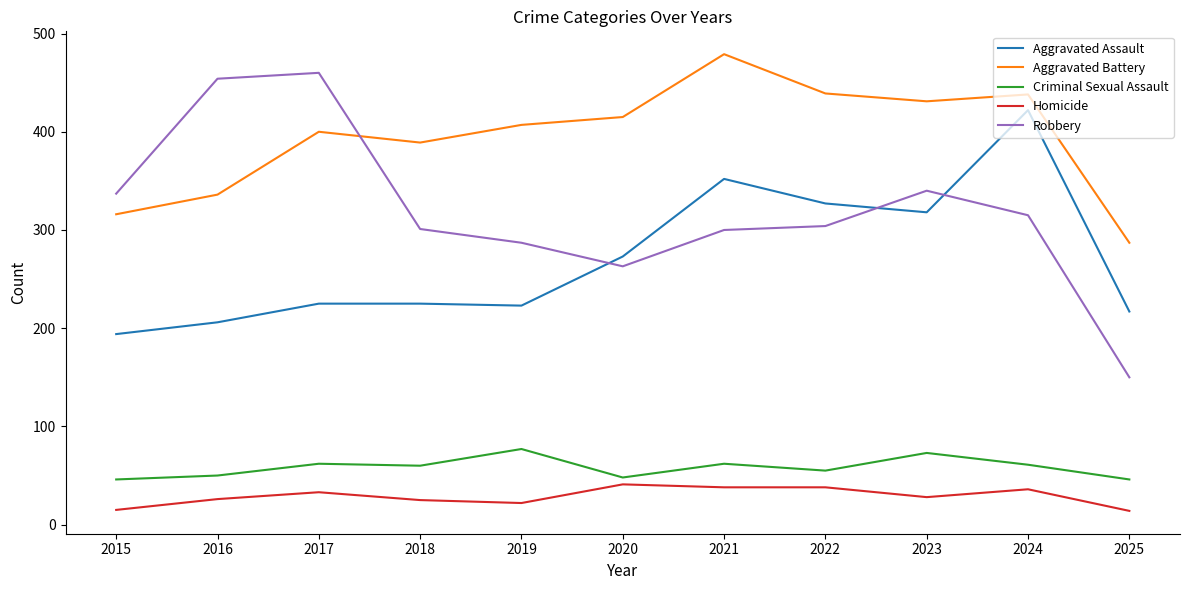

Which series has the largest total across all categories?

Aggravated Battery